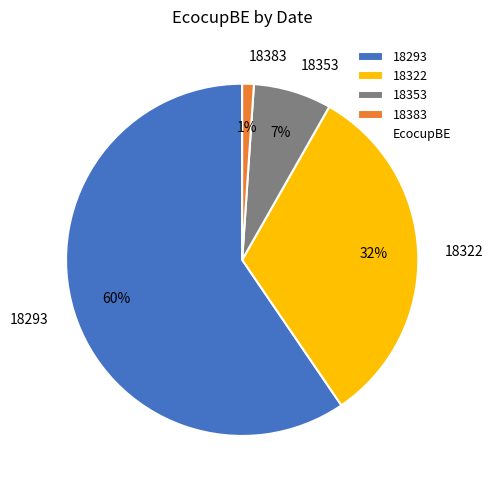

How many segments does this pie chart have?

4